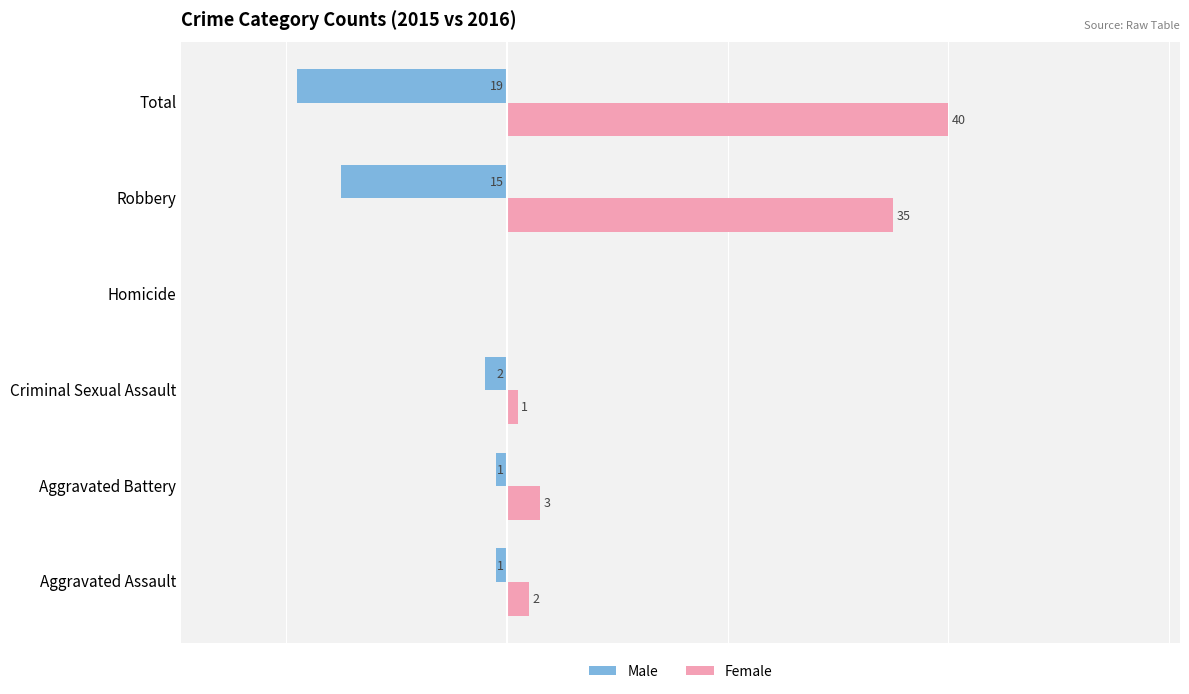

Where is Female nearest to the value 20?

Robbery